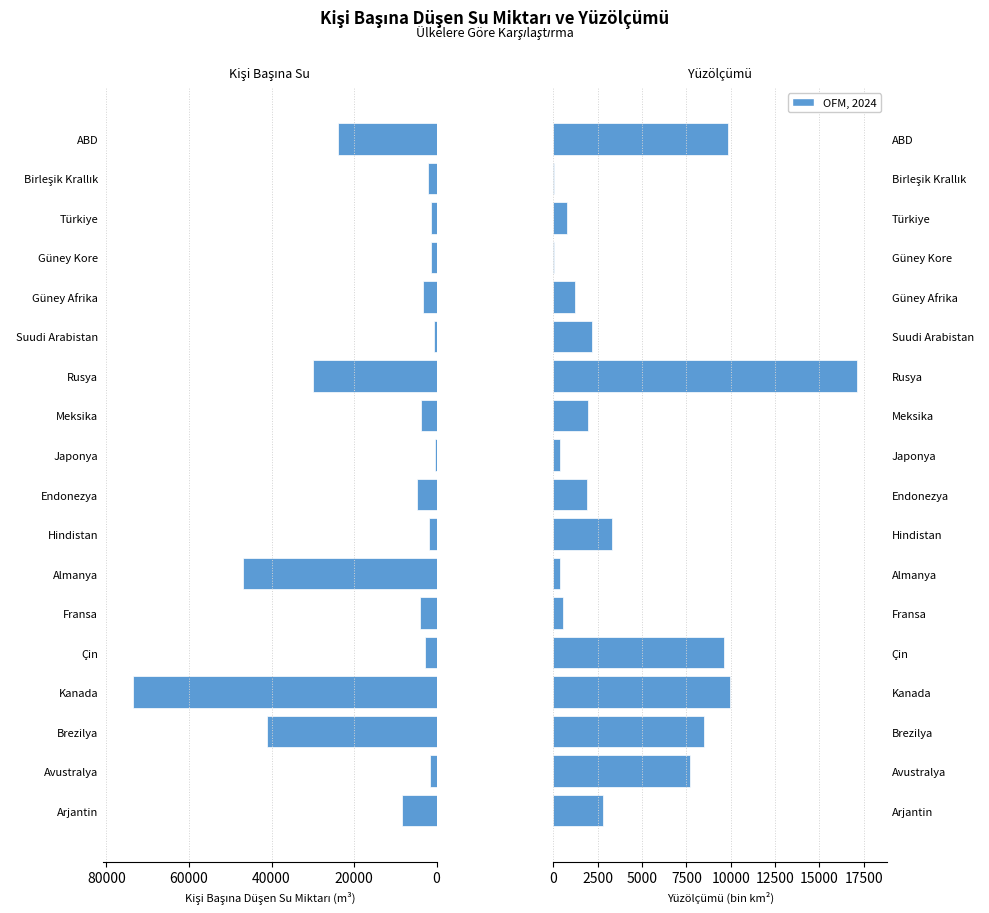

Is the value of Kişi Başına Düşen Su (m³) at Kanada greater than the value of Yüzölçümü (bin km²) at Çin?

Yes